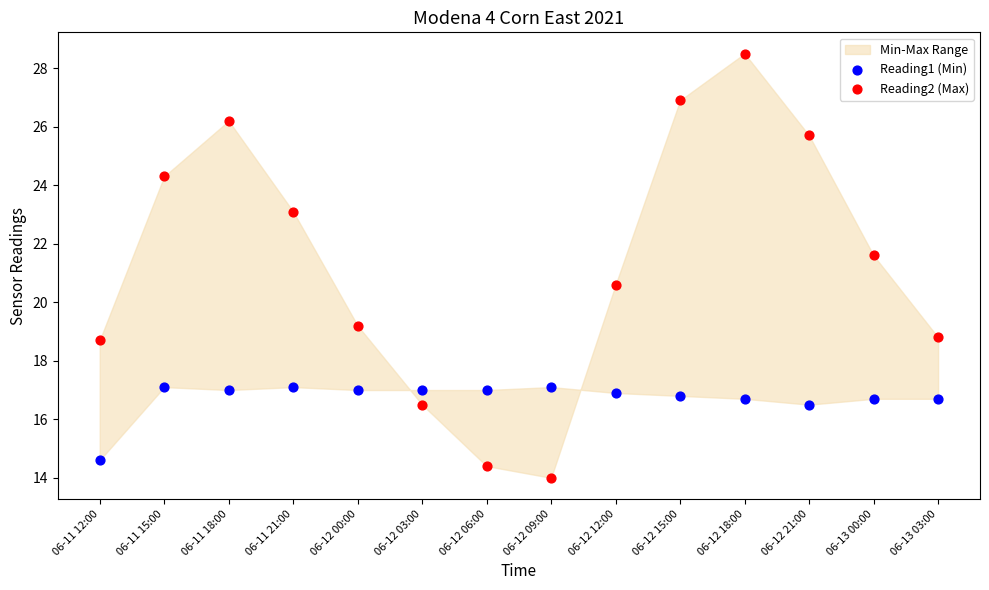

Which series contains the lowest Y value?

Reading2 (Max)